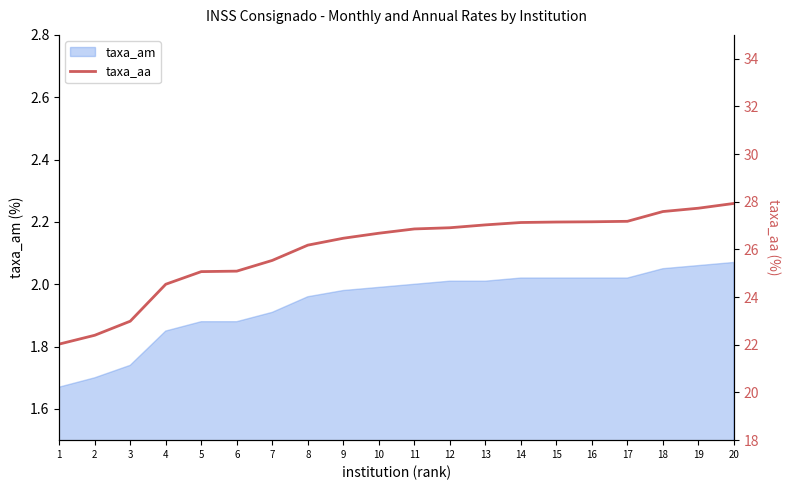

True or false: the data shows 25.1 at 5.

True